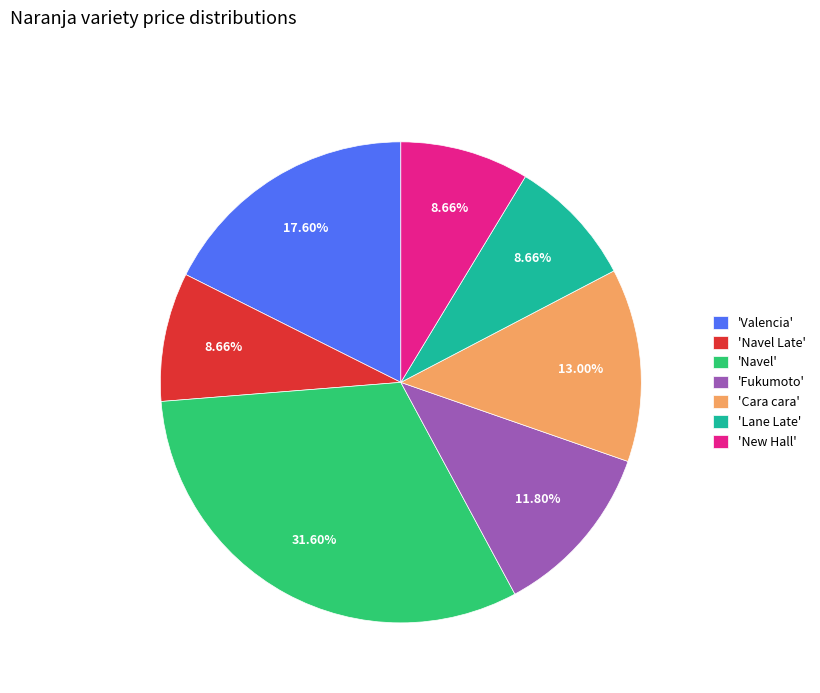

What is the largest slice in the pie chart?

'Navel'